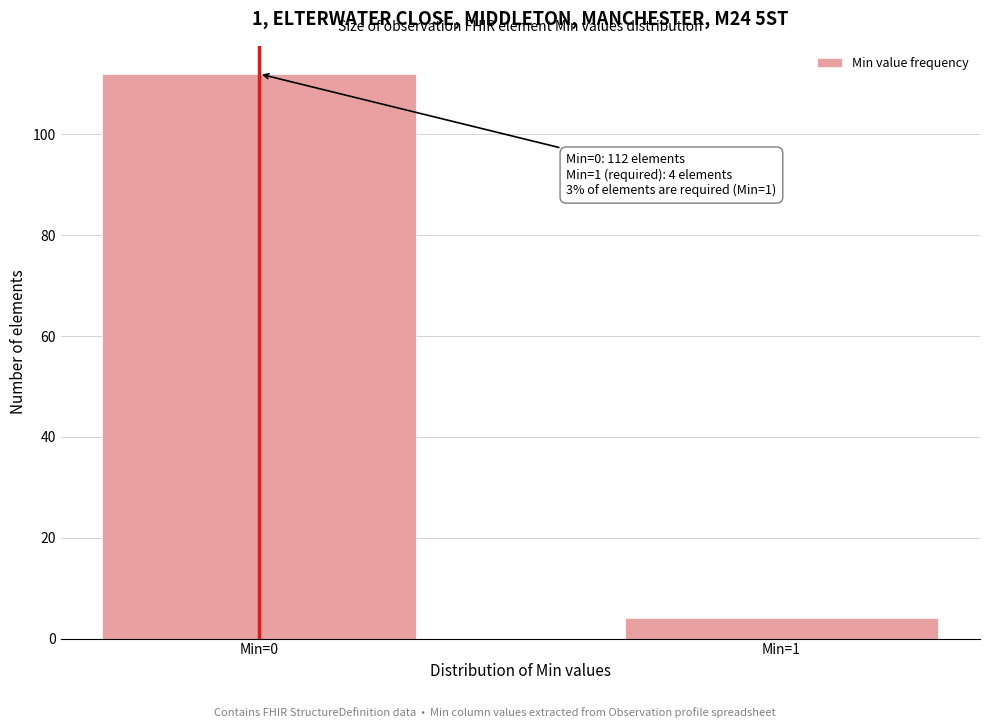

Reading right to left, what are all the values shown in this chart?

4	112